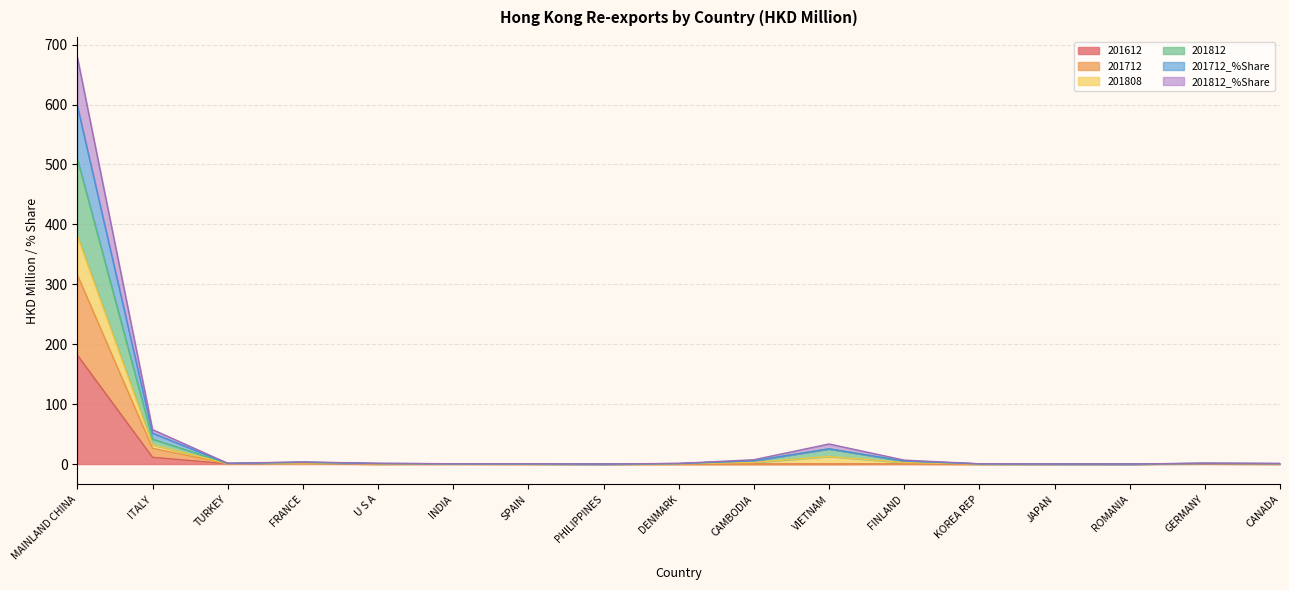

What is the label of the 4th point from the left?

FRANCE